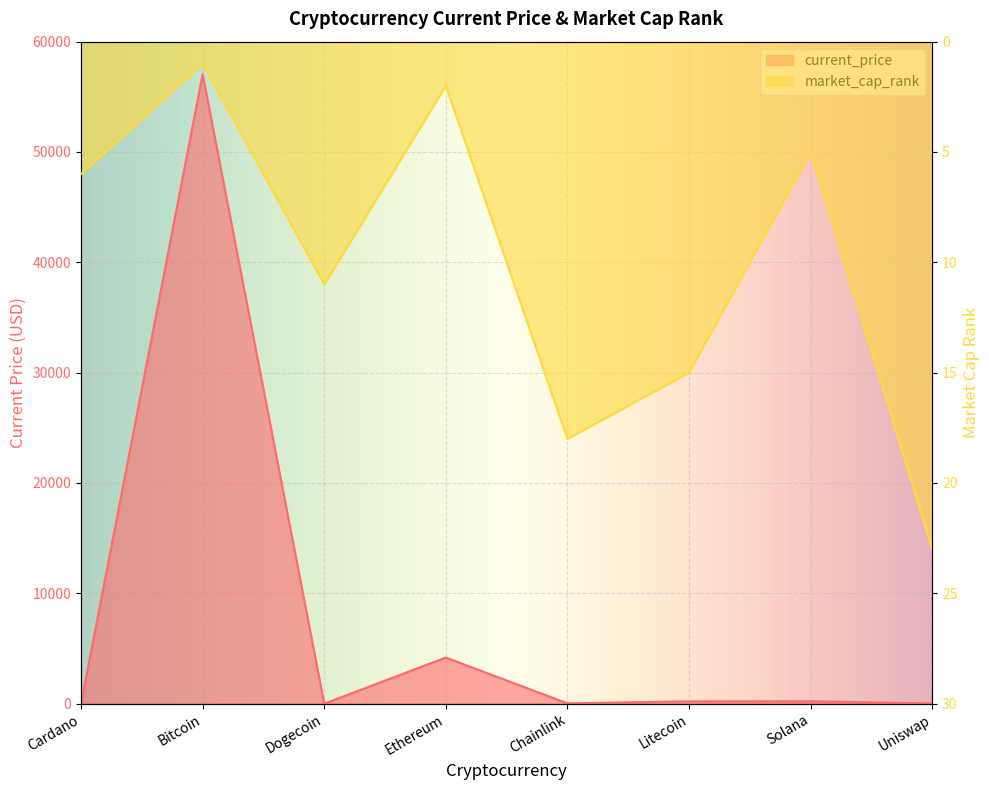

What is the sum of the market_cap_rank values at Bitcoin and Ethereum?

3.0